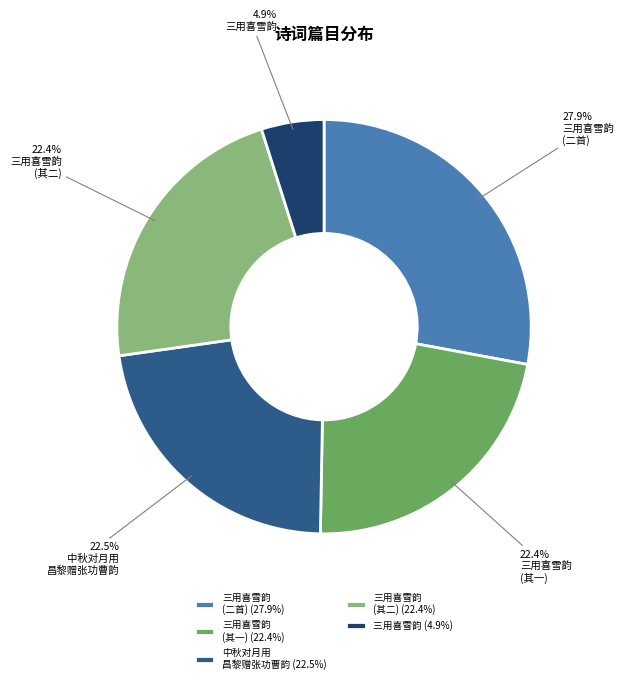

What is the ratio of the value at 三用喜雪韵 (二首) (27.9%) to the value at 三用喜雪韵 (其二) (22.4%)?

1.2